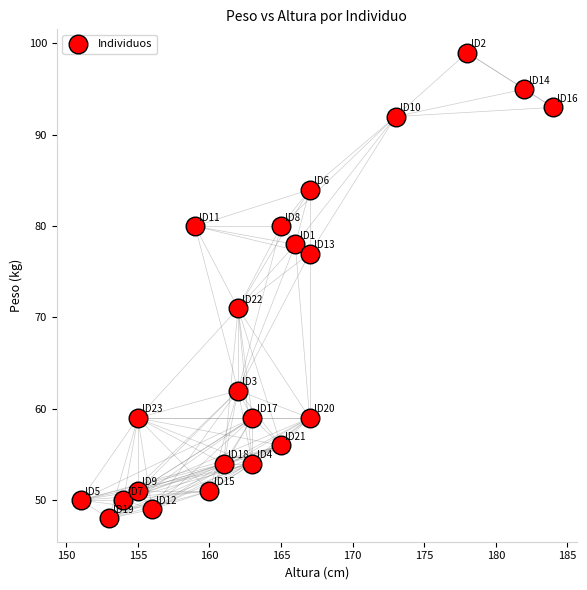

What is the range of X values (max minus min)?

33